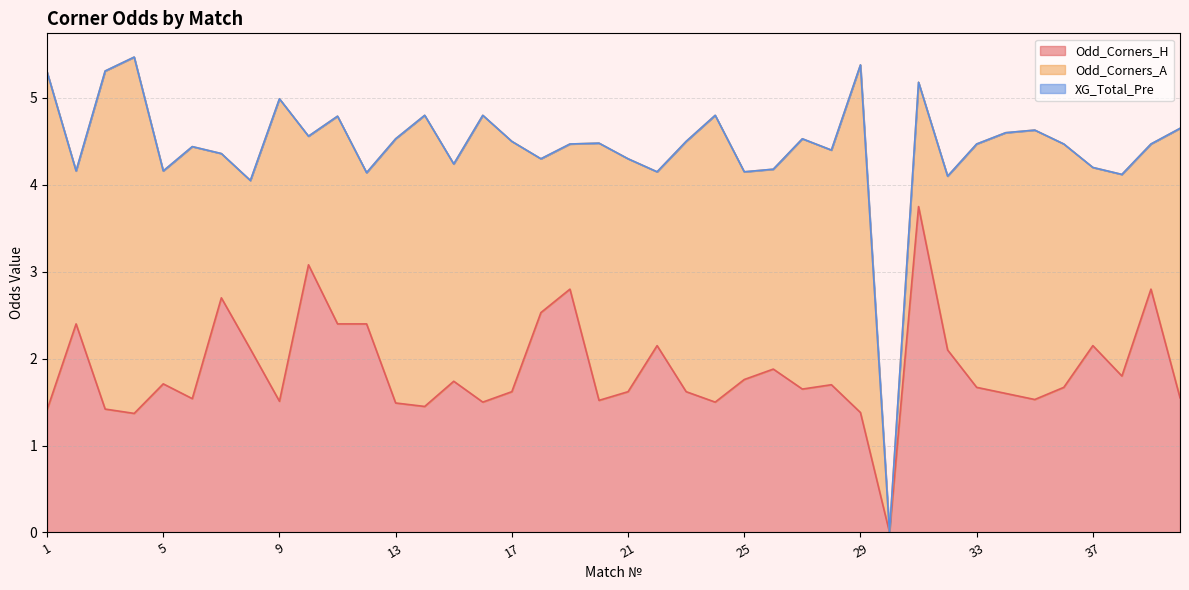

At how many categories does at least one series exceed 2?

39